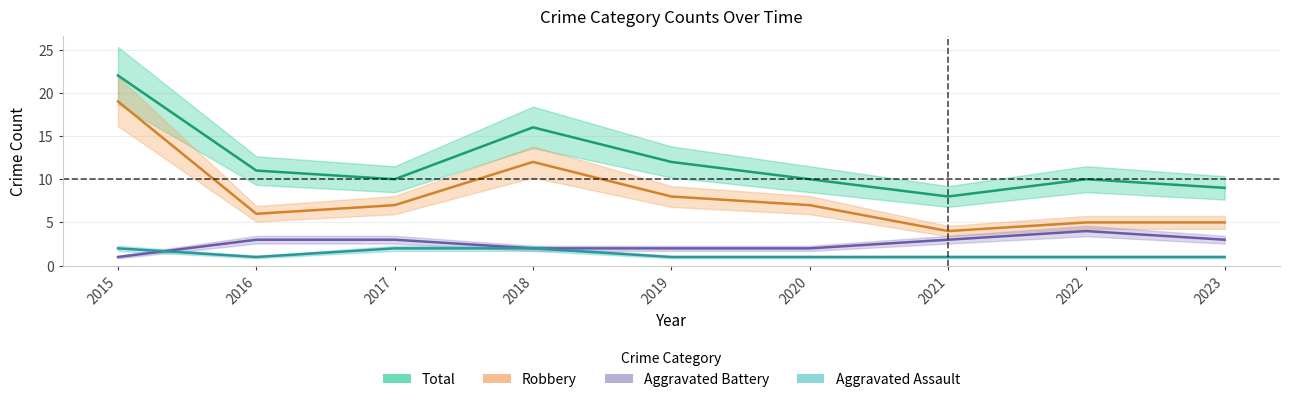

How many values in the Aggravated Battery series exceed 3?

1